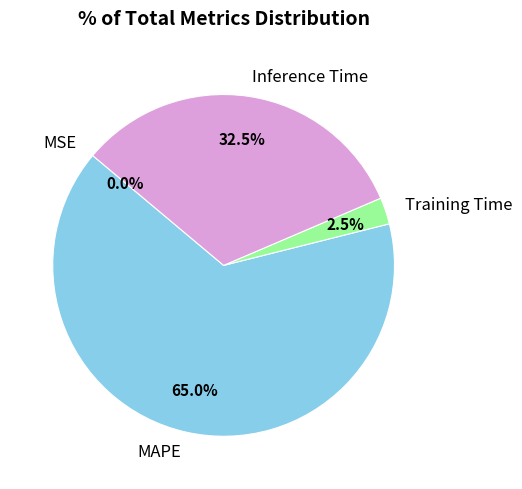

What is the largest slice in the pie chart?

MAPE